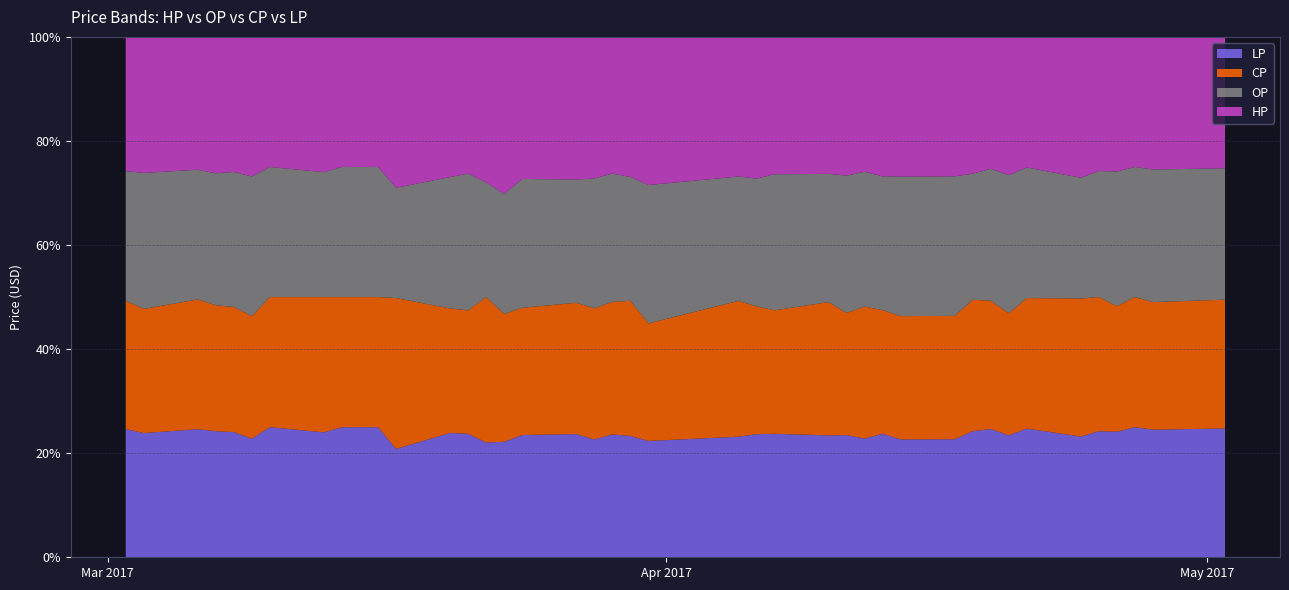

What is the lowest value of the LP series?

20.8